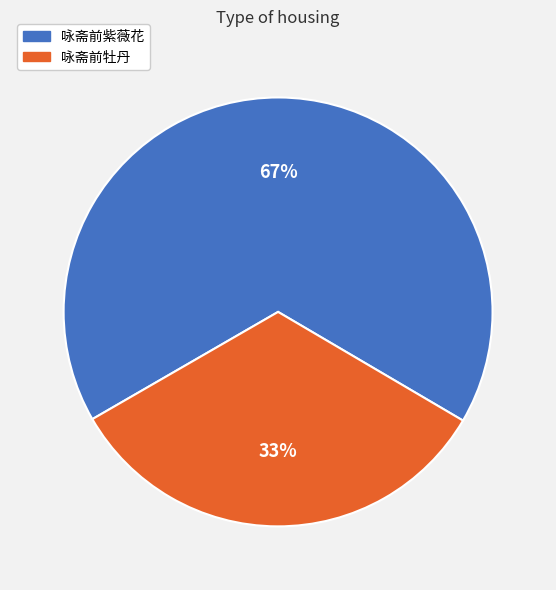

Is the sum of 咏斋前紫薇花 and 咏斋前牡丹 greater than half?

Yes